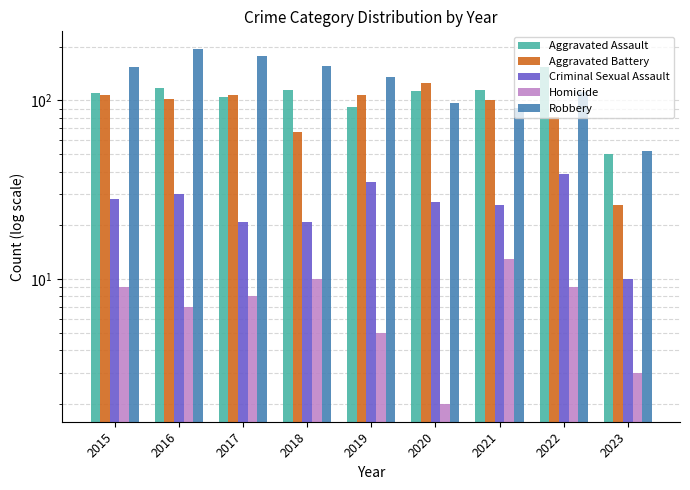

How many bars are there in each group?

5